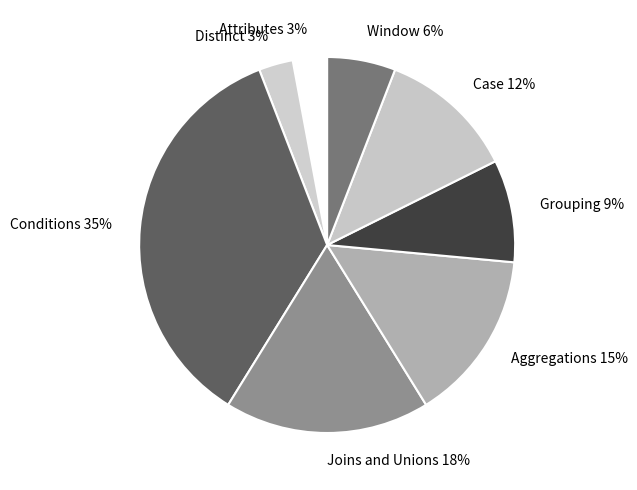

To the nearest percent, what percentage of the pie is Conditions?

35%